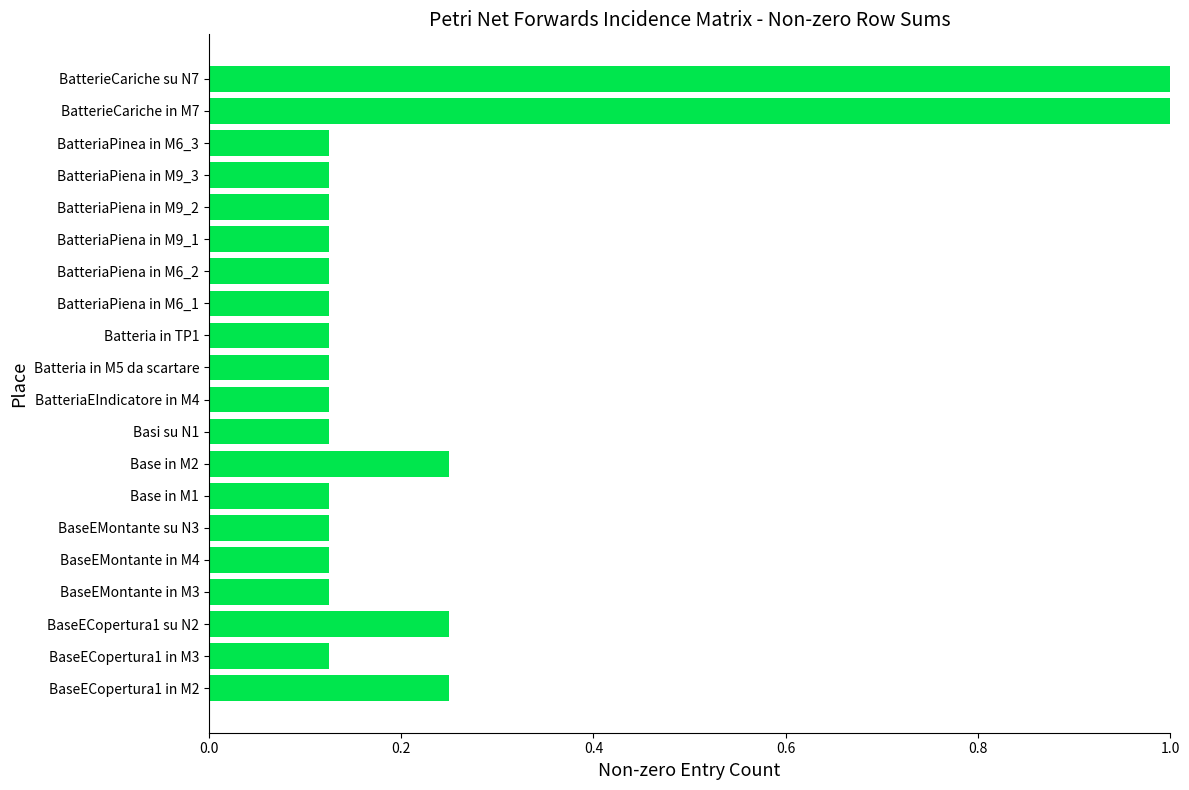

What is the greatest value displayed?

1.0